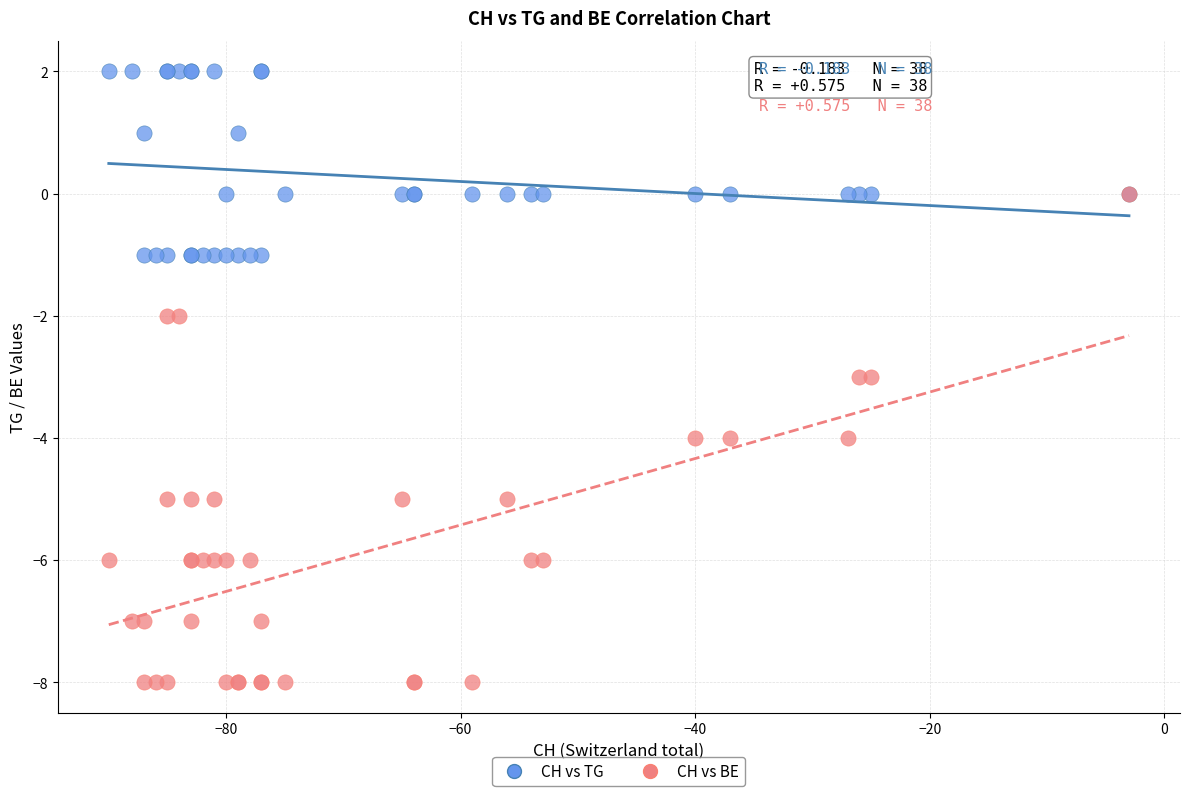

What are all the series names shown in the legend?

CH vs TG, CH vs BE